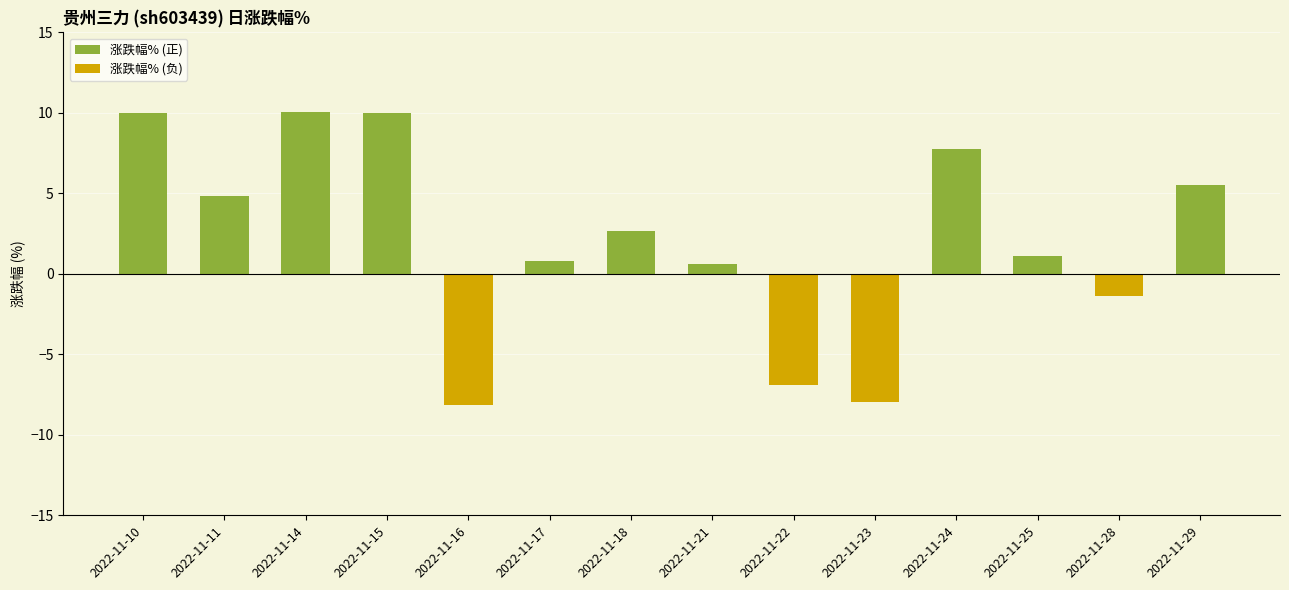

Which category has the lowest value in the 涨跌幅% (负) series?

2022-11-16